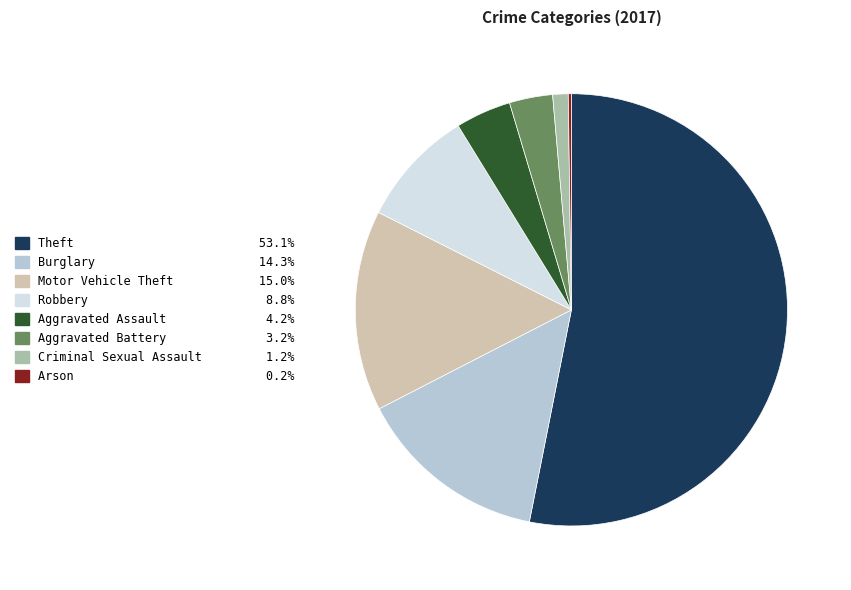

Which category accounts for the majority?

Theft